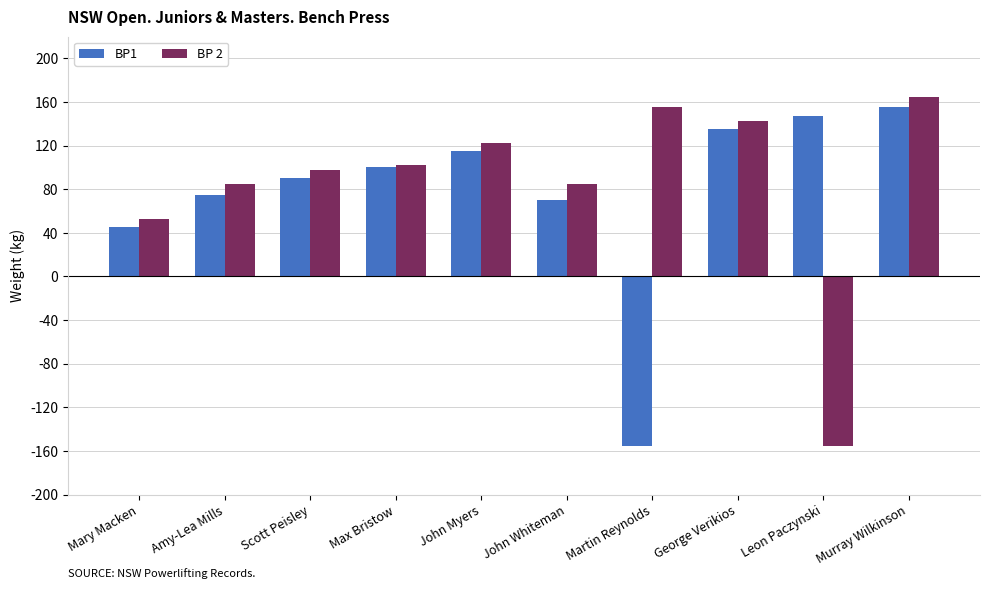

What is the difference between the maximum and minimum values in the BP 2 series?

320.0